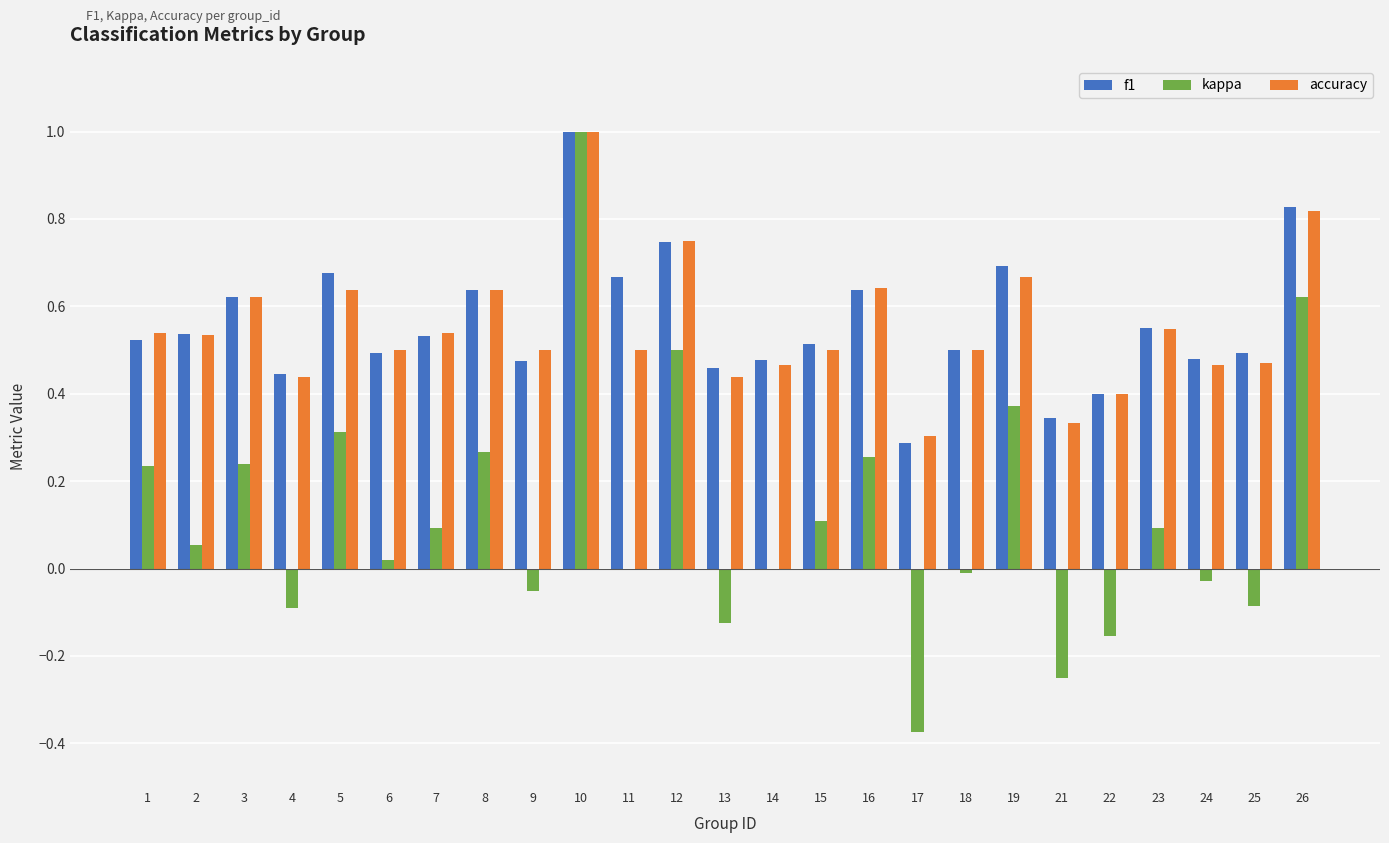

True or false: f1 has a value of 0.2 at 21.

False